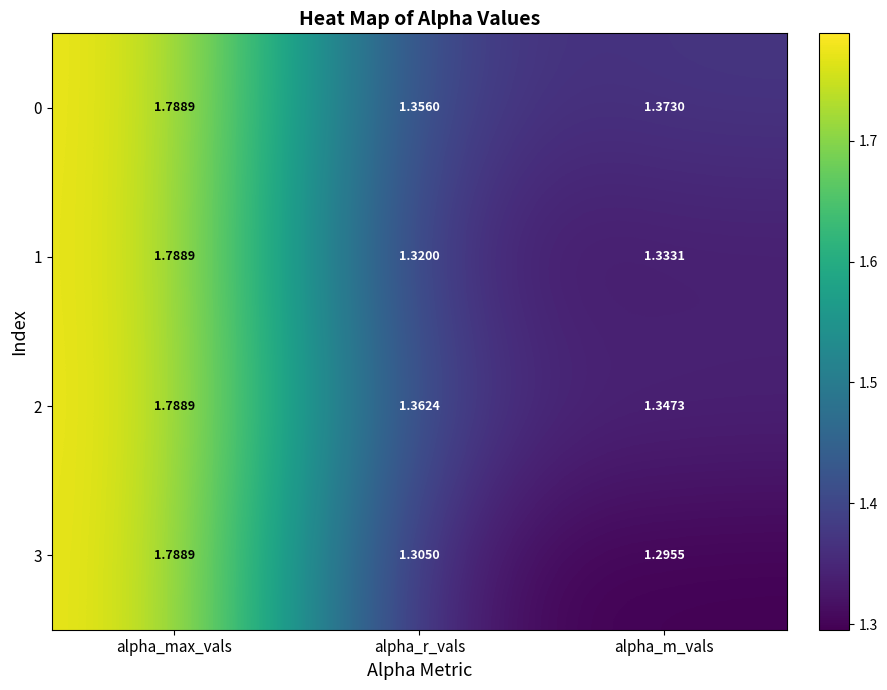

At which label does 3 reach its minimum?

alpha_m_vals